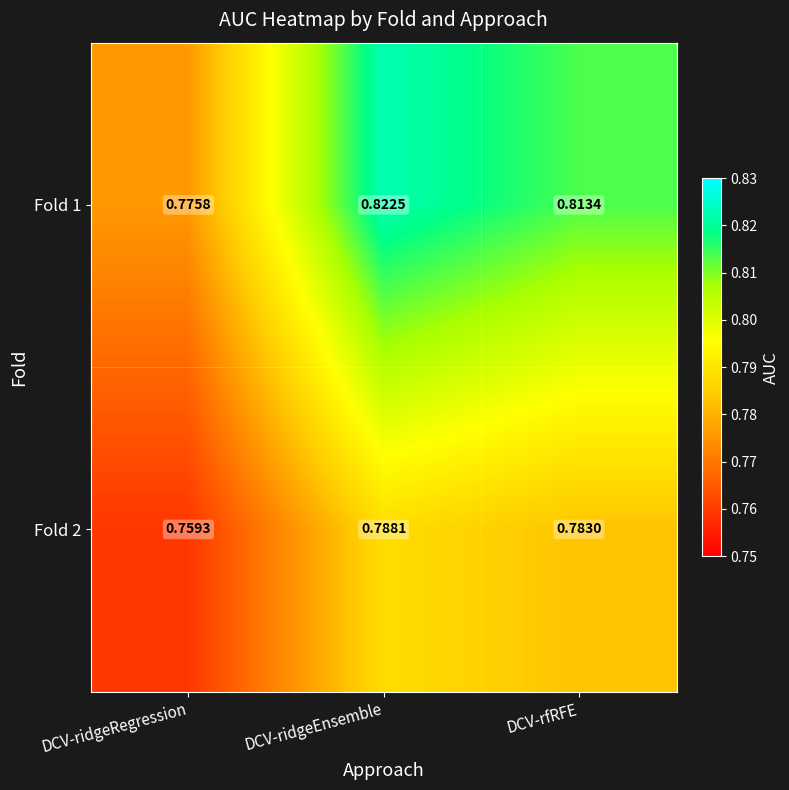

At which category does the chart reach its peak across all series?

DCV-ridgeEnsemble